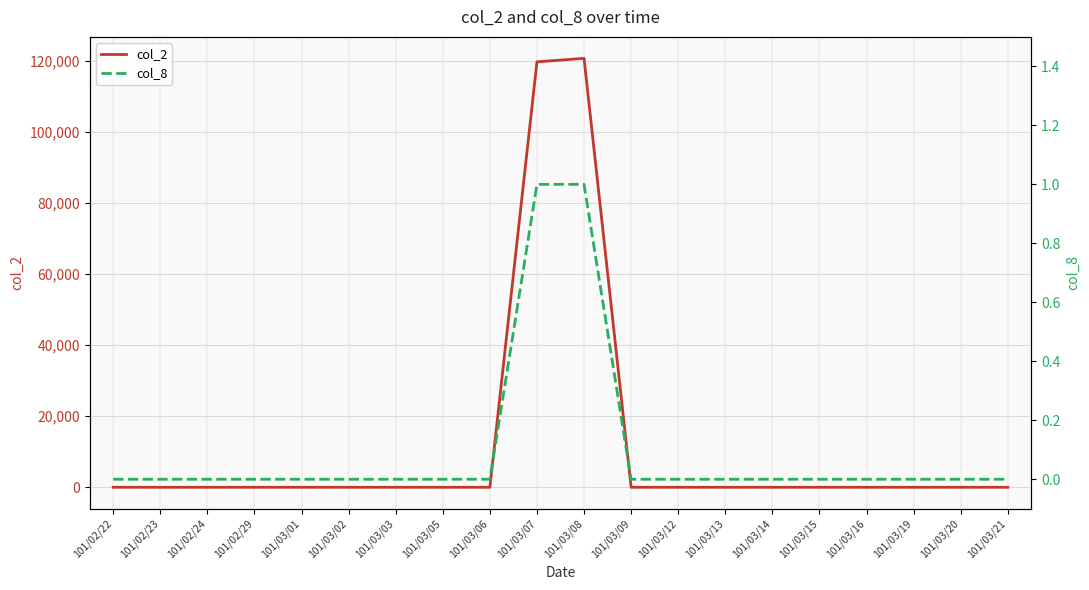

The col_2 series shows 0 at 101/03/19. True or false?

True